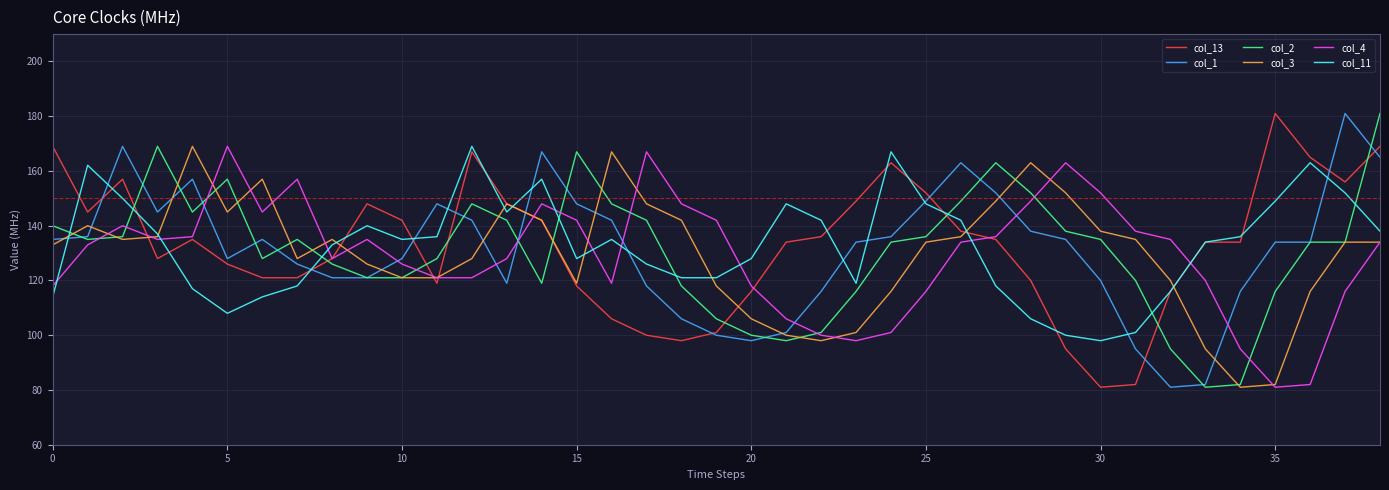

What is the minimum value shown in the chart?

81.0